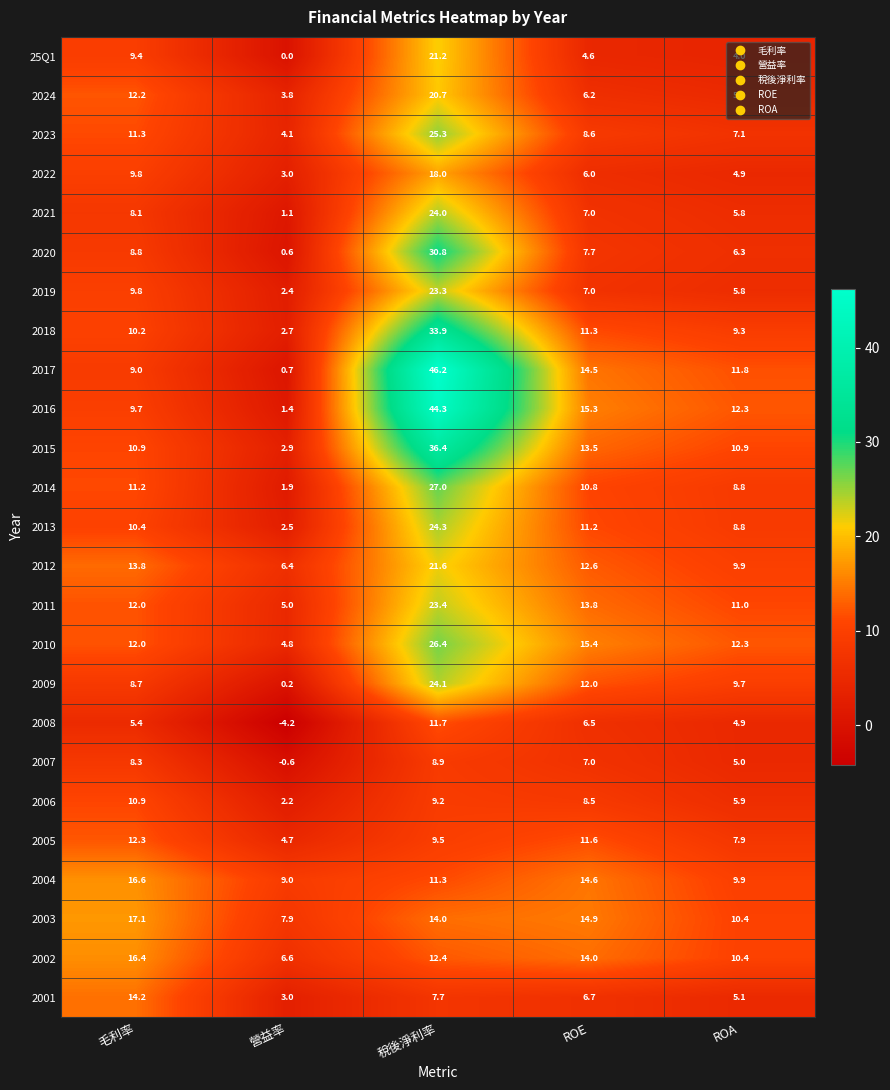

How many data points in 2023 are above 8?

3